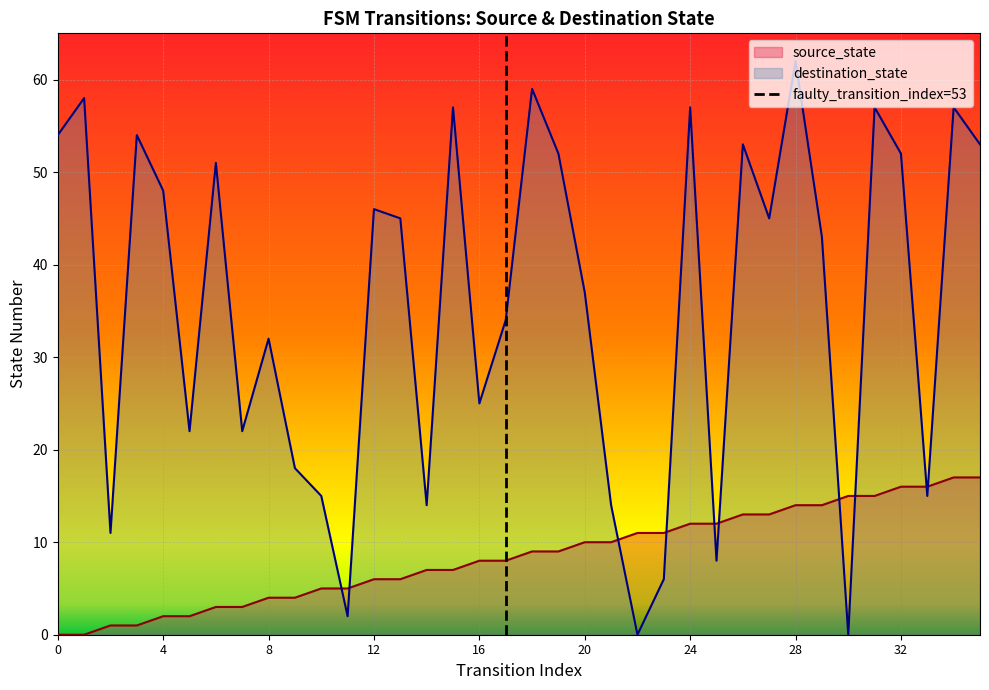

At which label is destination_state closest to 31?

8